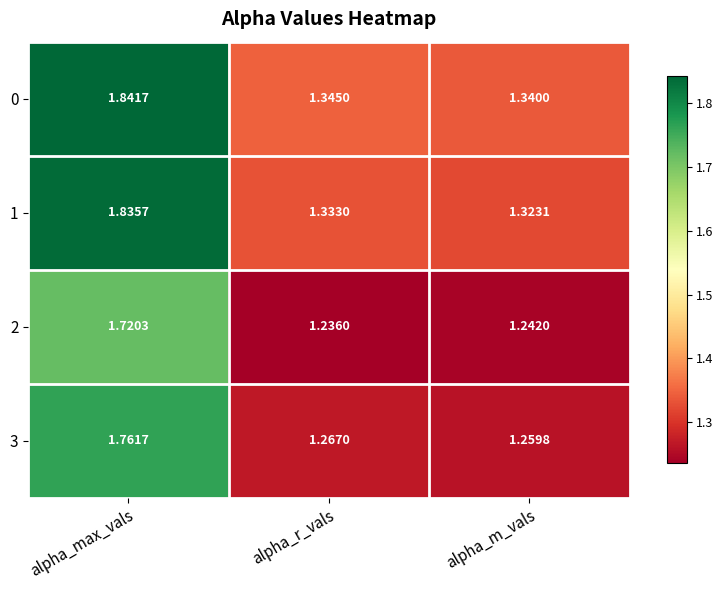

How many distinct data groups are displayed?

4